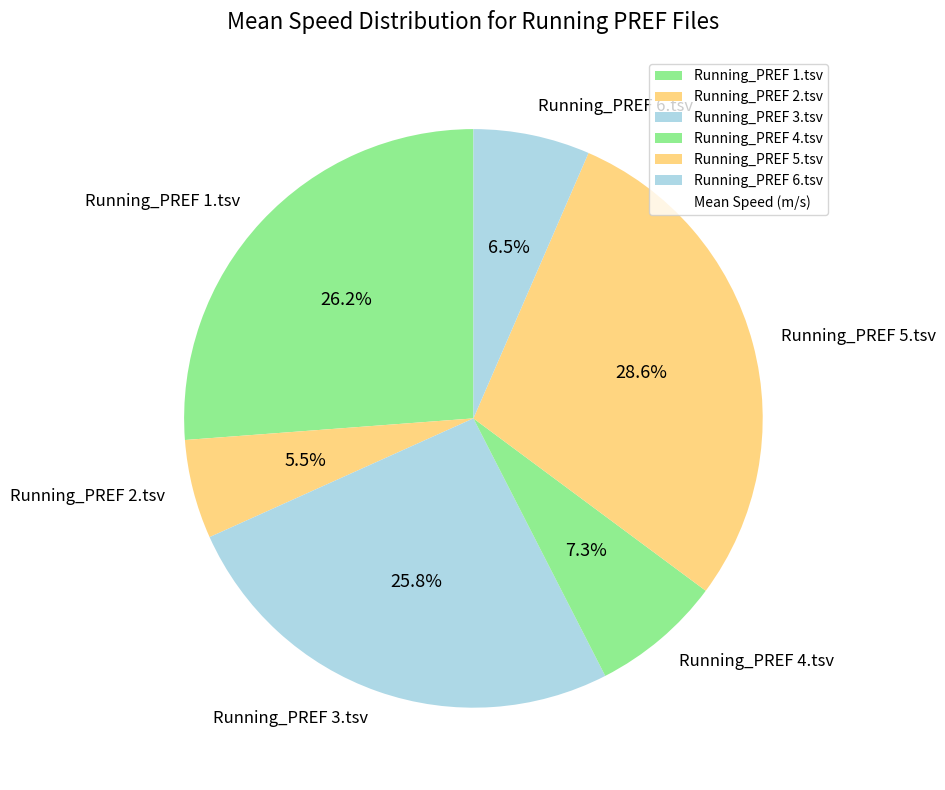

Count the number of slices in the pie.

6